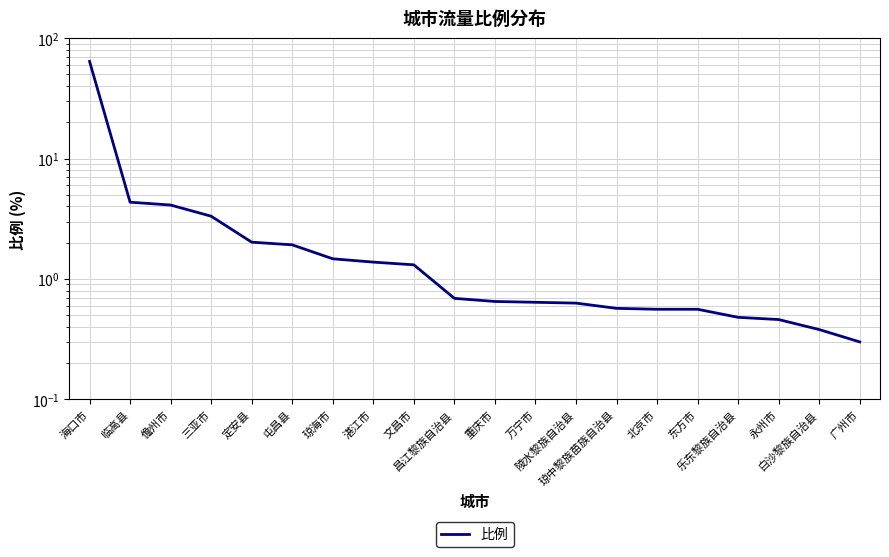

List the labels in order of value, smallest first.

广州市, 白沙黎族自治县, 永州市, 乐东黎族自治县, 北京市, 东方市, 琼中黎族苗族自治县, 陵水黎族自治县, 万宁市, 重庆市, 昌江黎族自治县, 文昌市, 湛江市, 琼海市, 屯昌县, 定安县, 三亚市, 儋州市, 临高县, 海口市